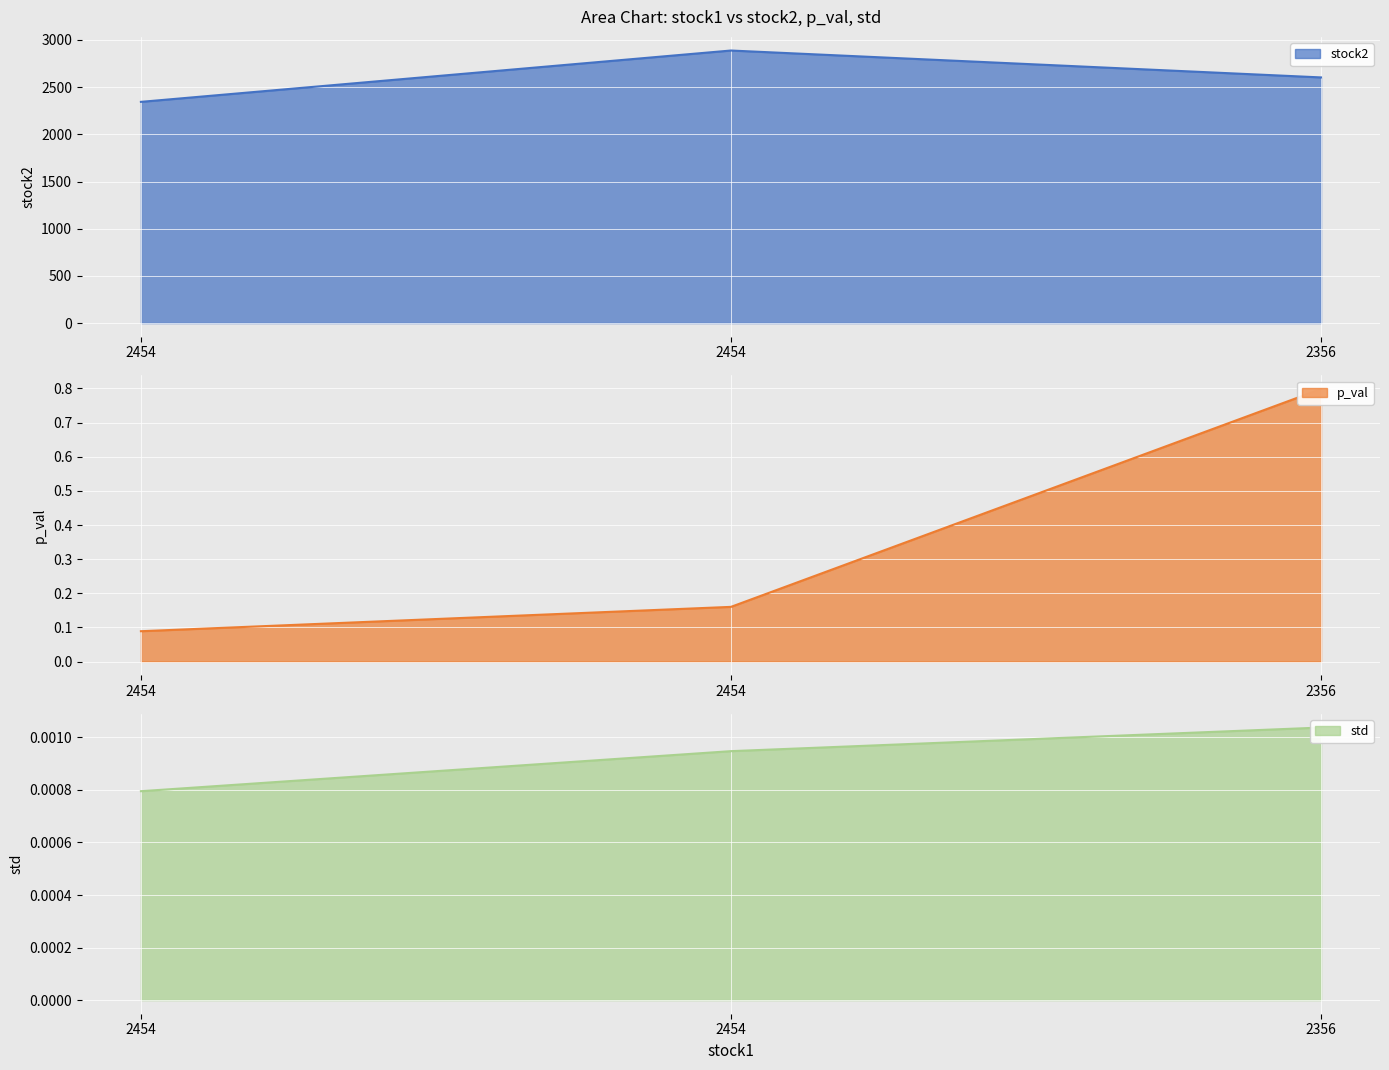

Which series has the largest total across all categories?

stock2